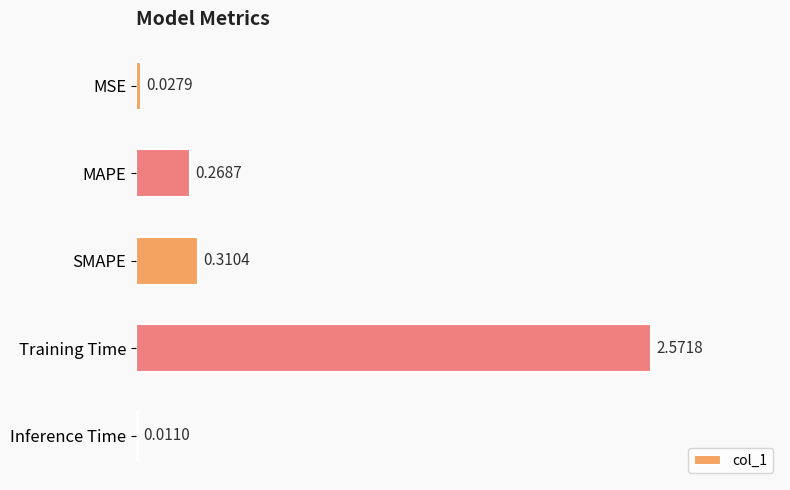

What is the label of the 1st bar from the bottom?

Inference Time